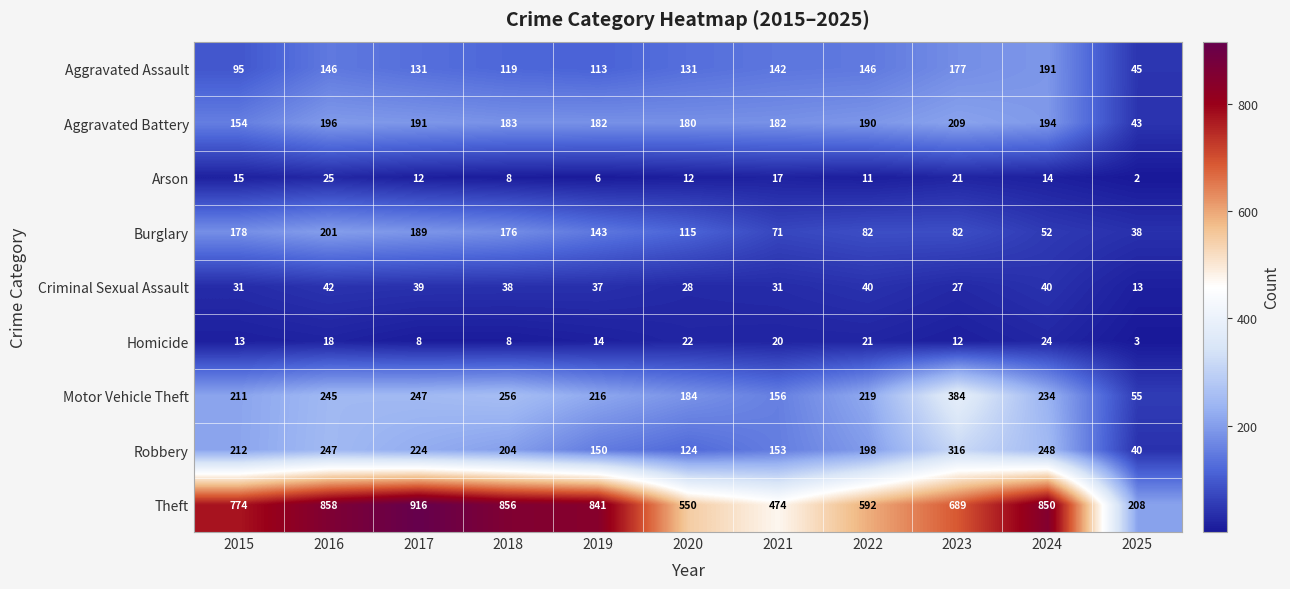

How many values in the Burglary series are below 115?

5